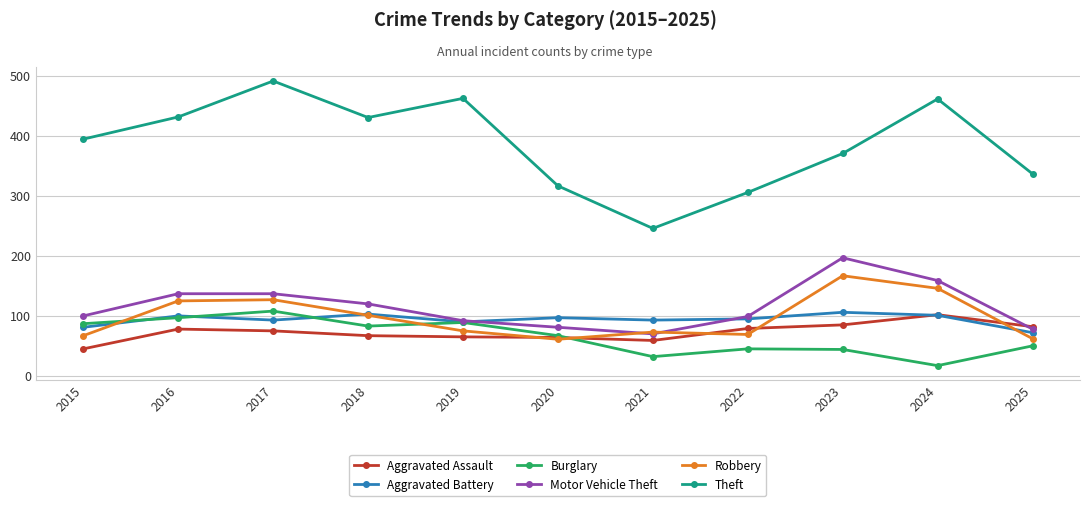

Does the chart have visible grid lines?

Yes